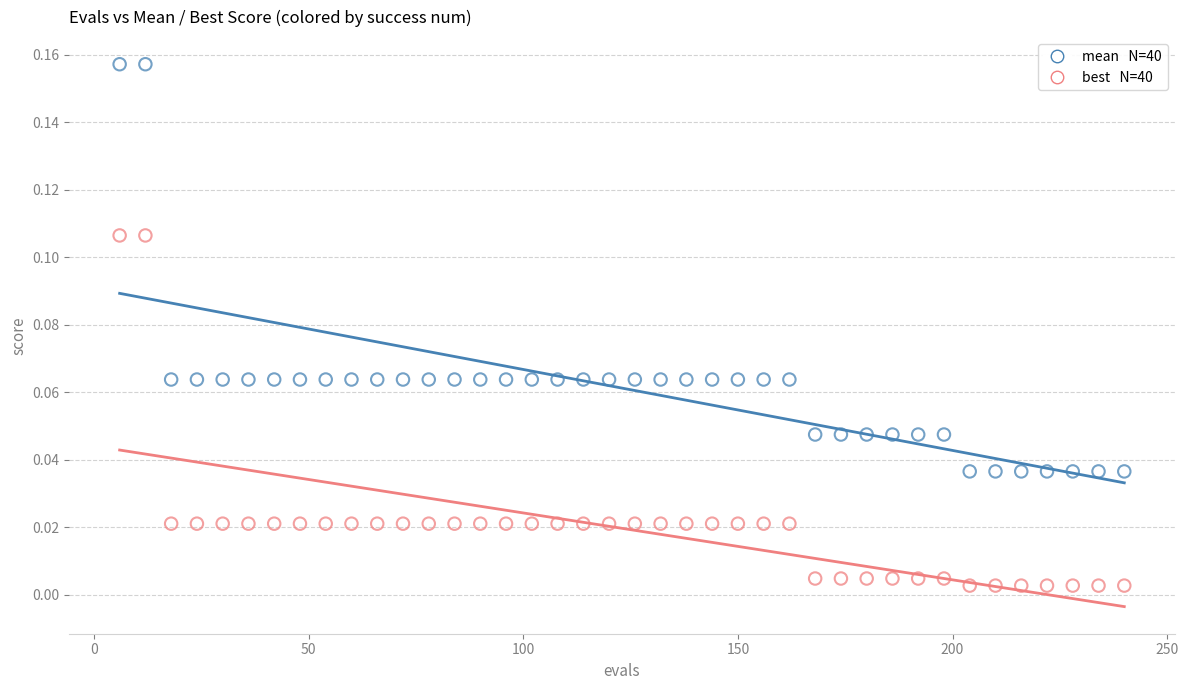

Across all data points, what is the range of X values (max minus min)?

234.0